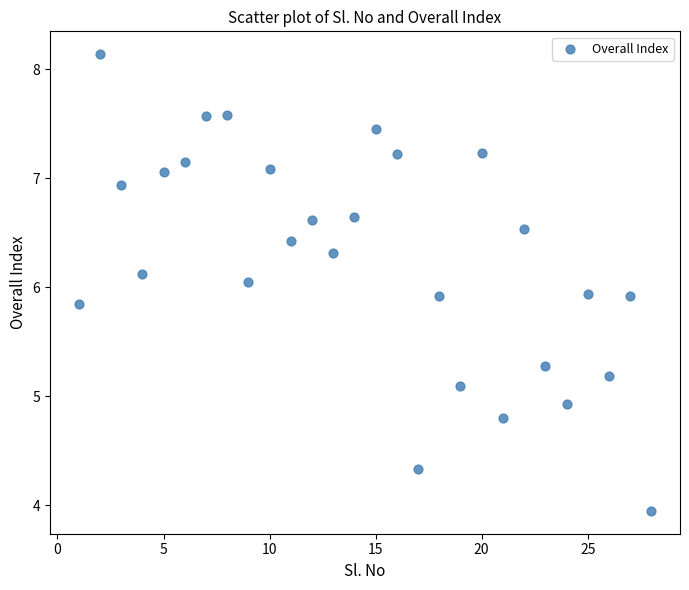

What is the range of Y values (max minus min)?

4.2